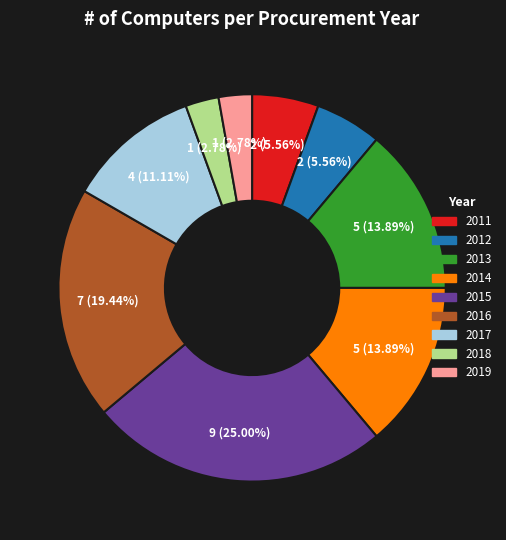

Is there any slice that represents more than half of the pie?

No